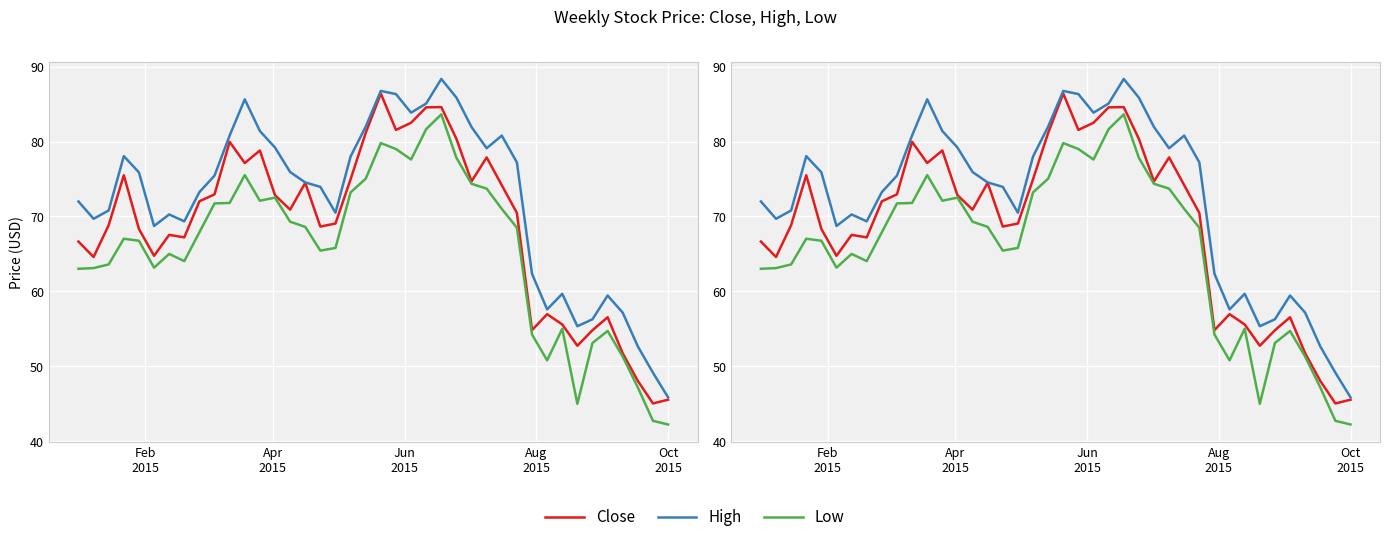

Rank the series by their maximum value, from highest to lowest.

High, Close, Low